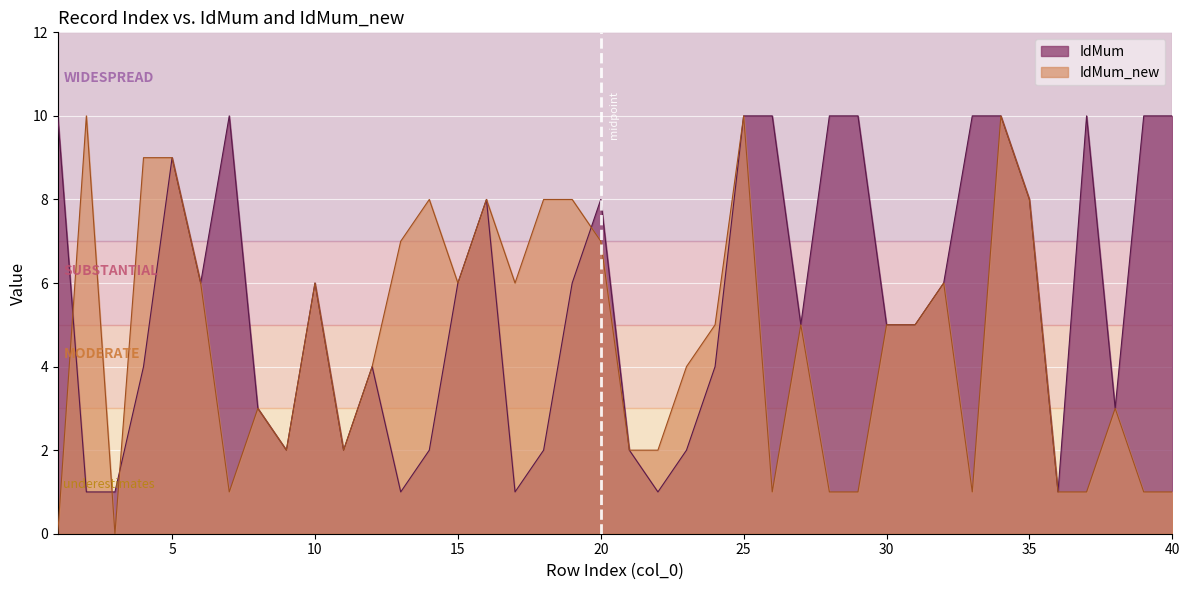

In IdMum, how many points are lower than both neighbors (excluding endpoints)?

9